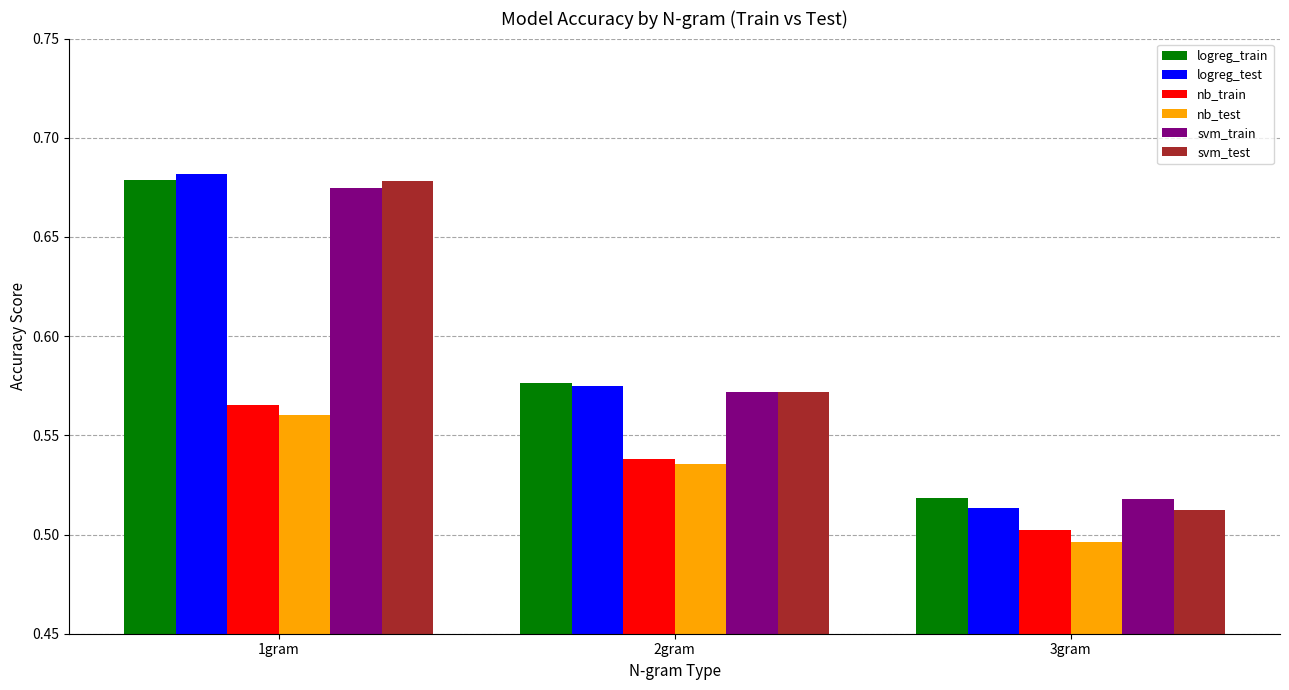

What are all the series names shown in the legend?

logreg_train, logreg_test, nb_train, nb_test, svm_train, svm_test